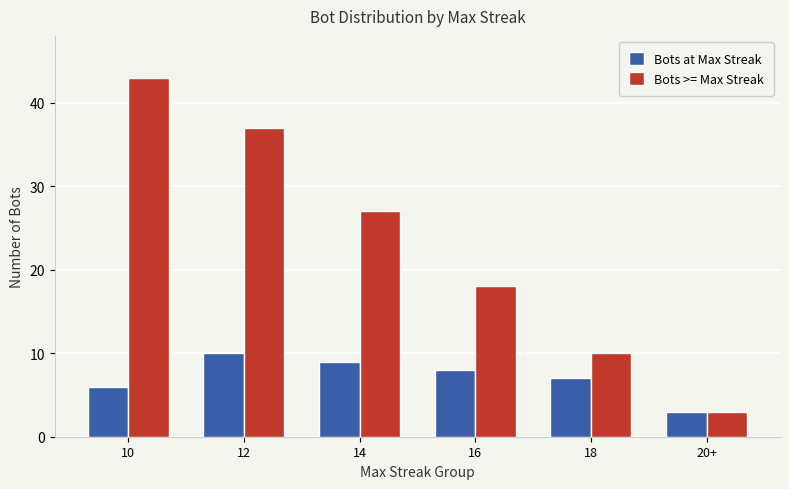

What is the sum of the Bots >= Max Streak values at 14 and 12?

64